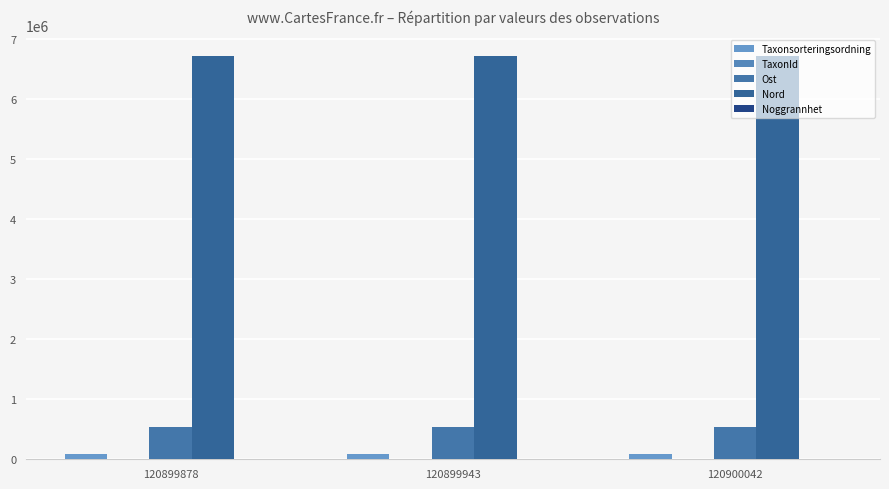

List the series in order of their peak value, lowest first.

Noggrannhet, TaxonId, Taxonsorteringsordning, Ost, Nord